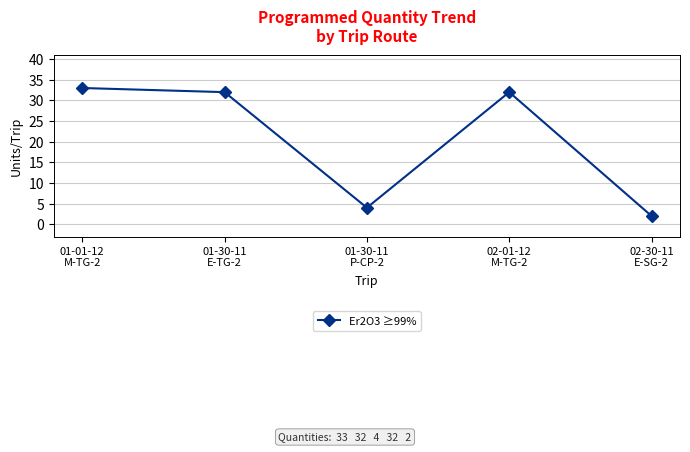

At which category does the chart reach its minimum across all series?

02-30-11
E-SG-2